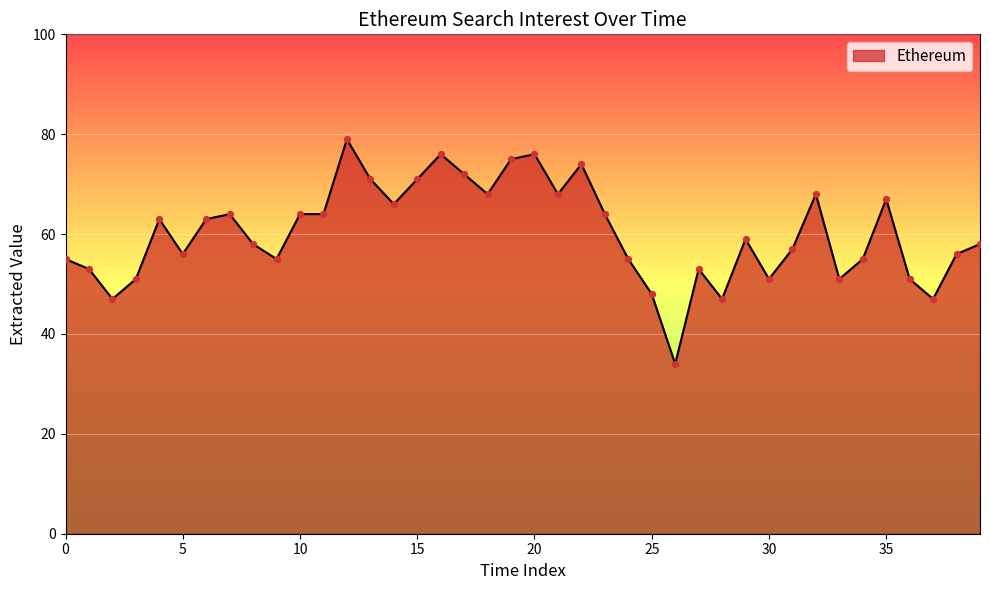

What is the difference between the maximum and minimum values?

45